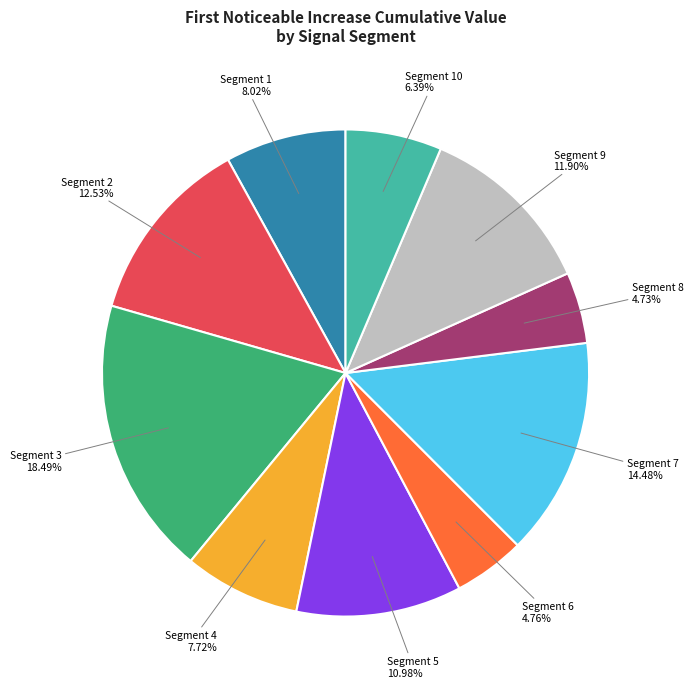

Is there any slice that represents more than half of the pie?

No